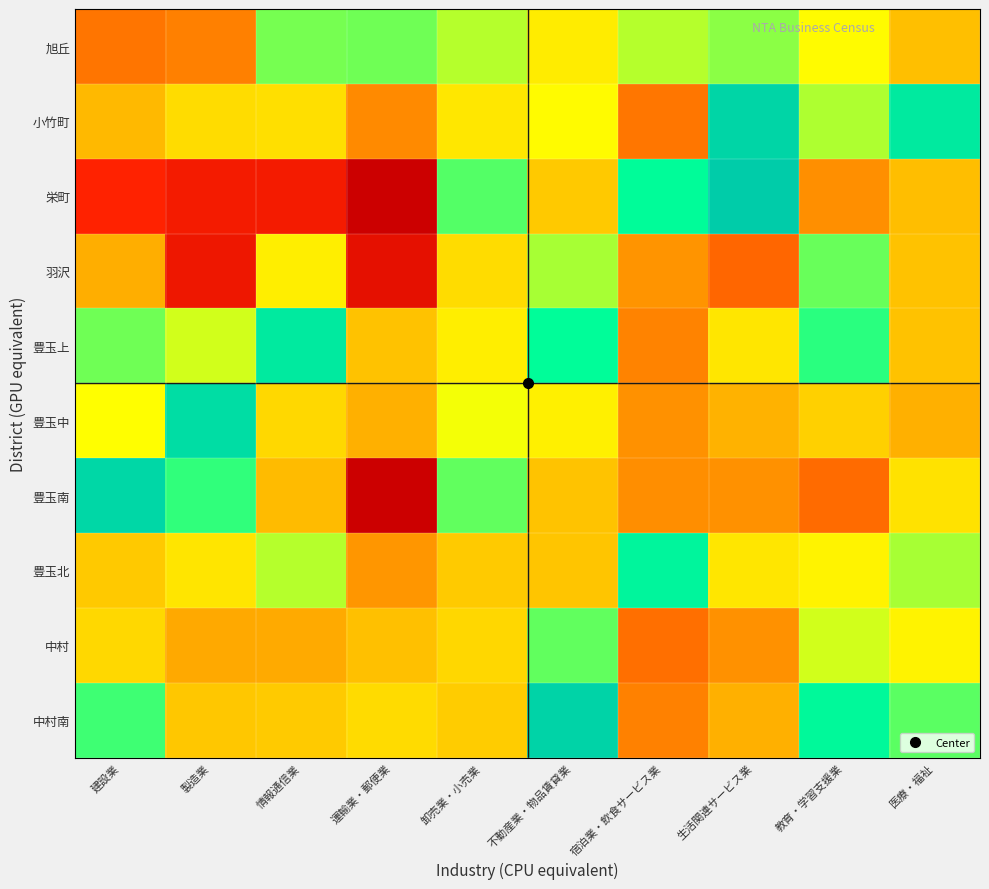

What is the total value across all series at 宿泊業・飲食サービス業?

2.7